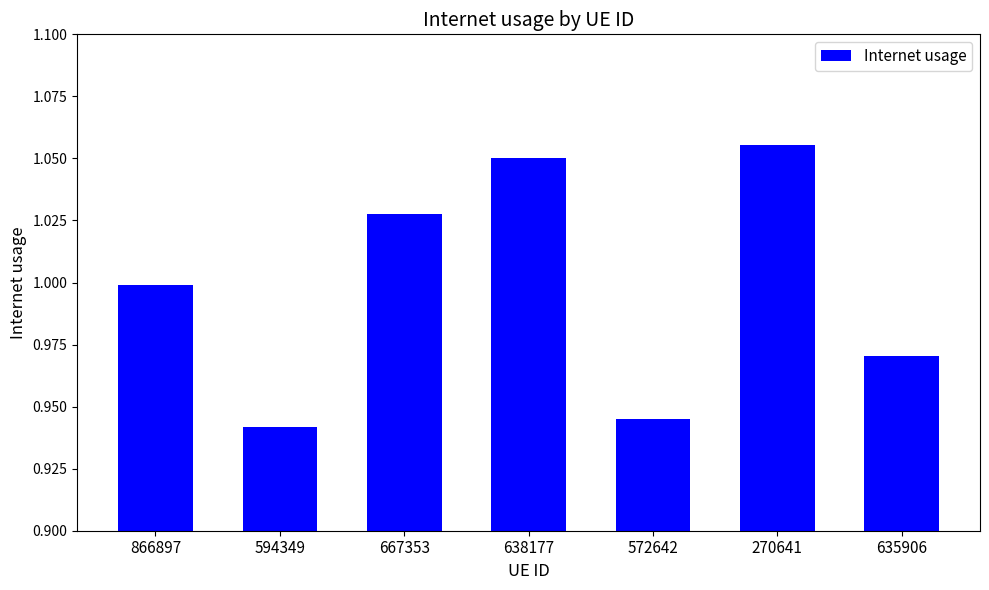

Does the chart contain stacked bars?

No